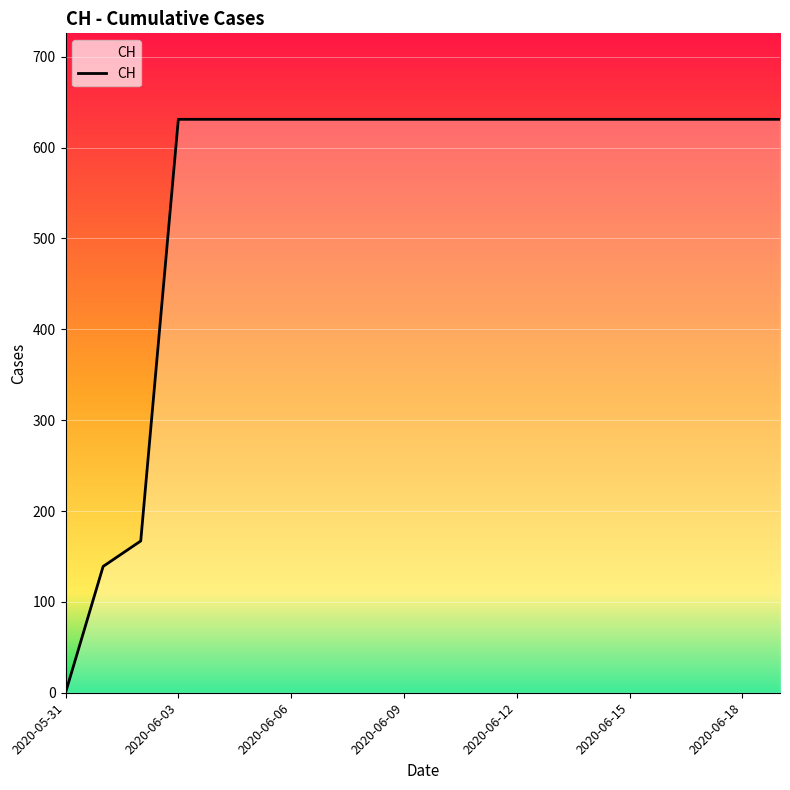

What is the difference between the maximum and minimum values?

631